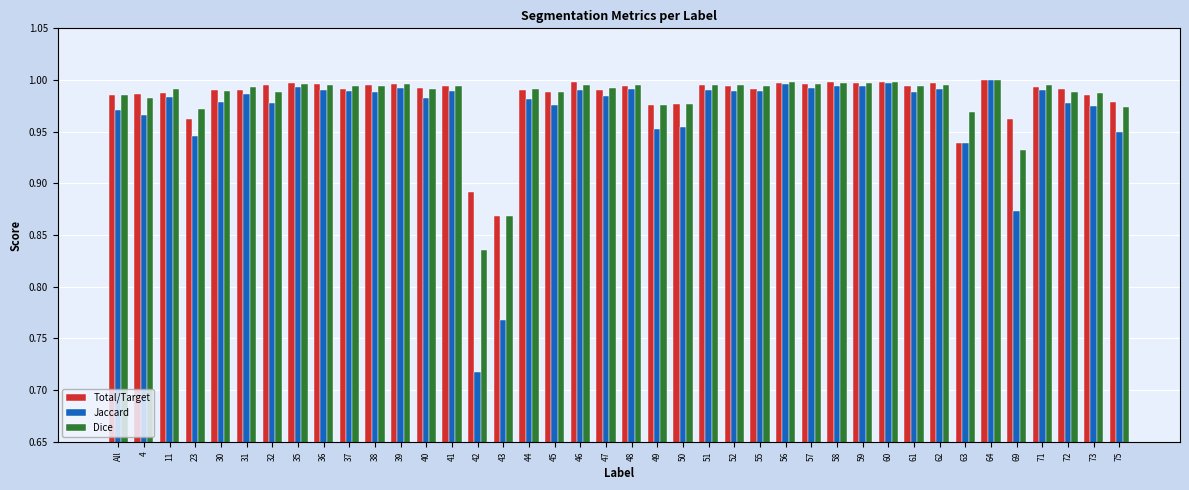

What is the sum of the Dice values at 57 and 72?

2.0